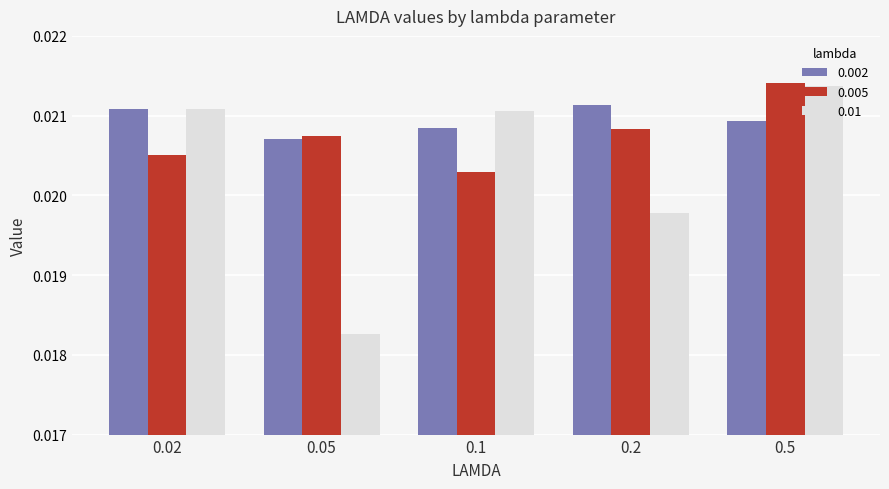

What position from the right is 0.5?

1